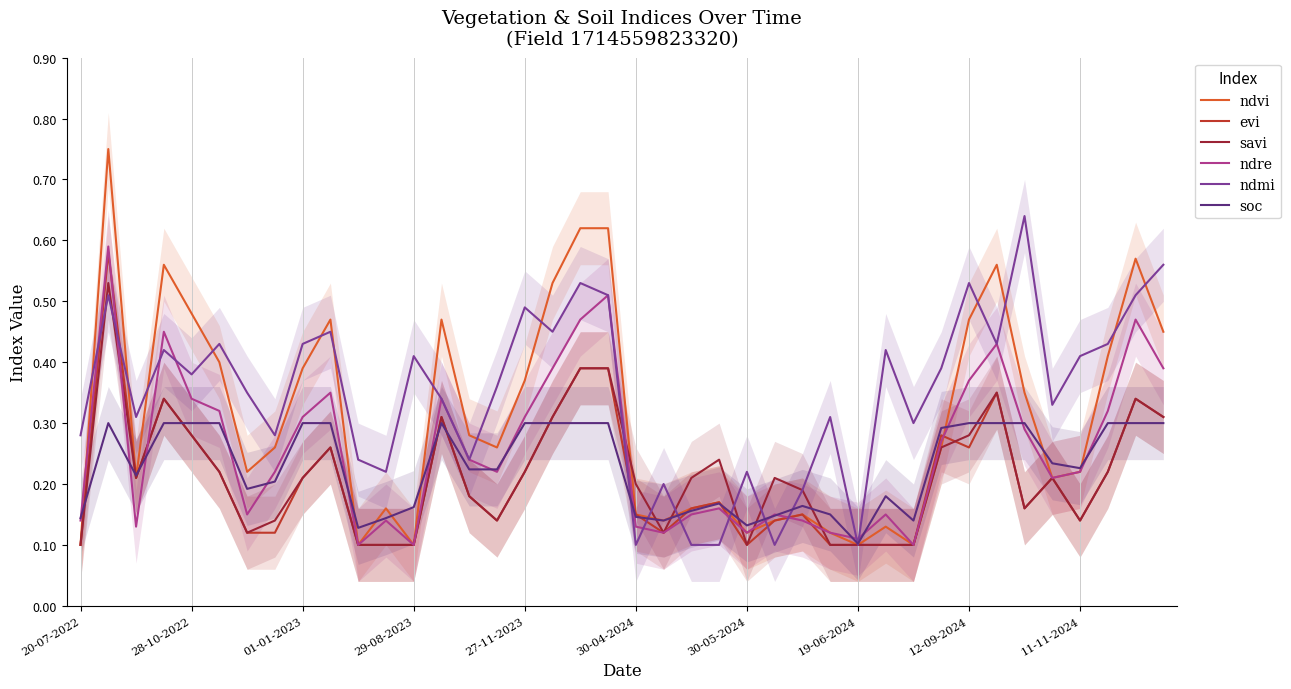

True or false: soc has a value of 0.2 at 30-04-2024.

False